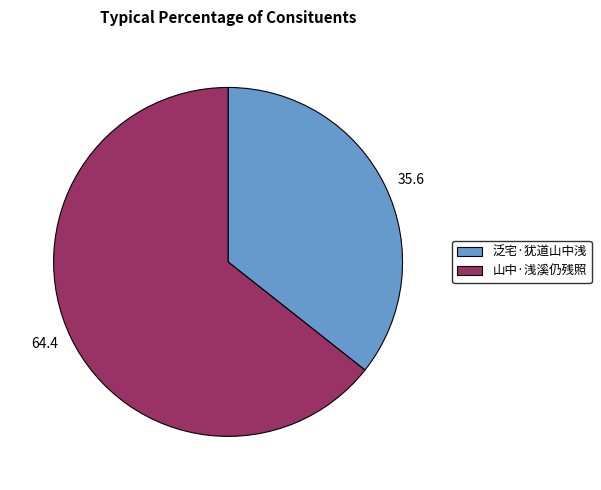

The 山中·浅溪仍残照 slice represents 64% of the pie. True or false?

True